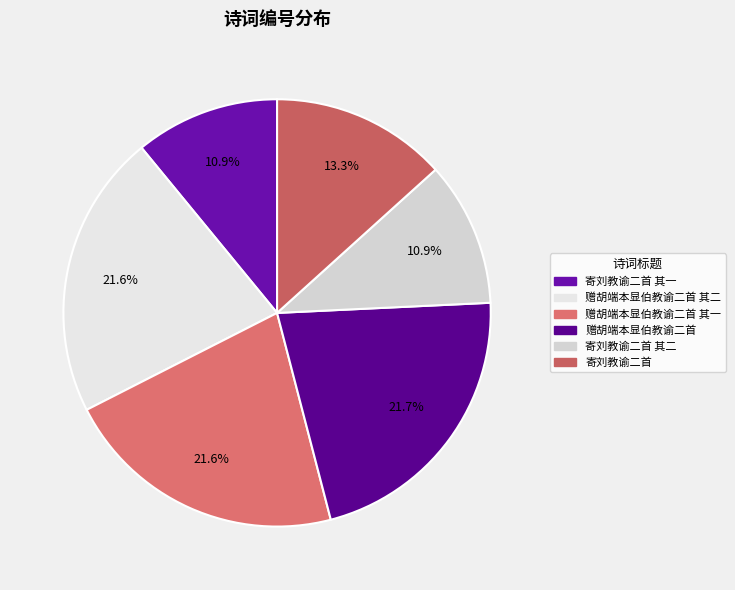

To the nearest percent, what is the combined percentage of 赠胡端本显伯教谕二首 其二 and 寄刘教谕二首 其一?

32%